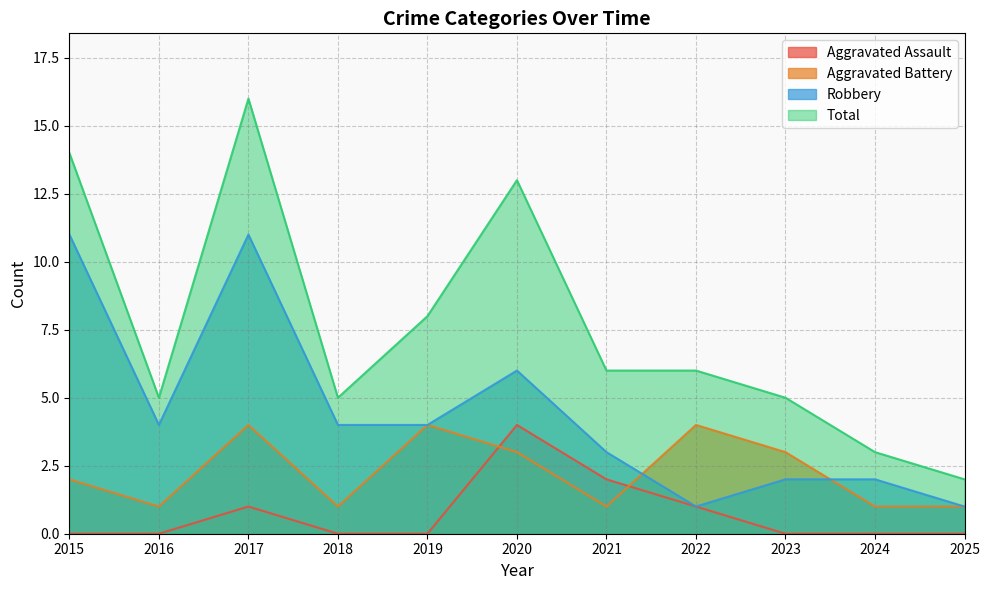

How many data points in Robbery are above 4?

3